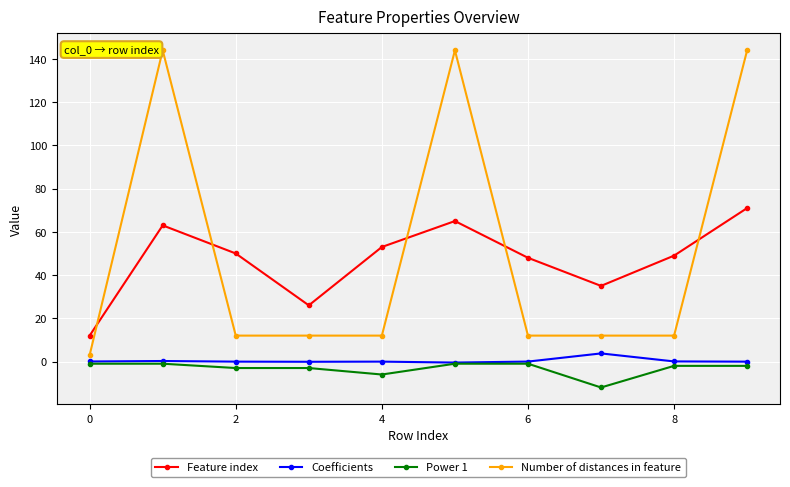

What is the value of the Number of distances in feature point at the 8th from the left?

12.0